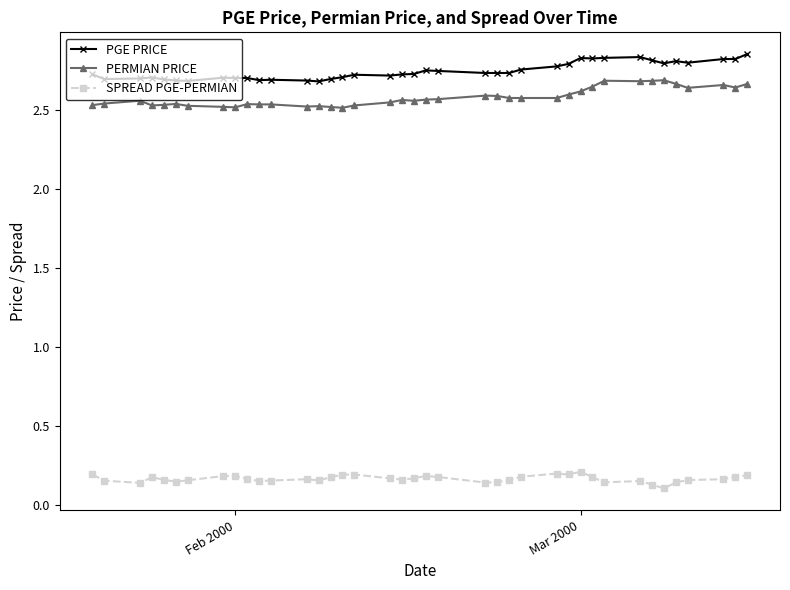

At how many categories does at least one series exceed 2?

39